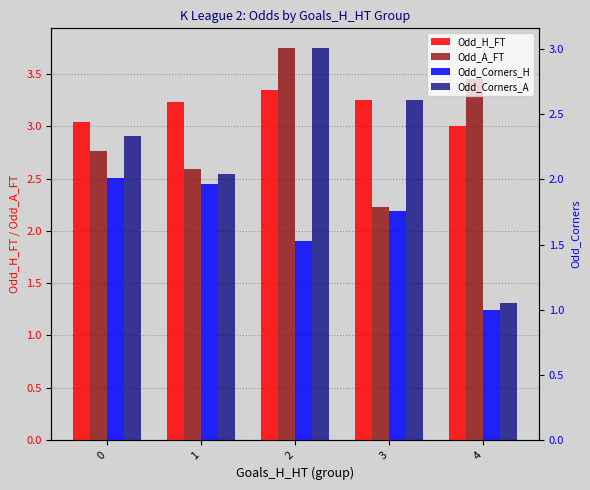

What is the greatest value displayed?

3.8